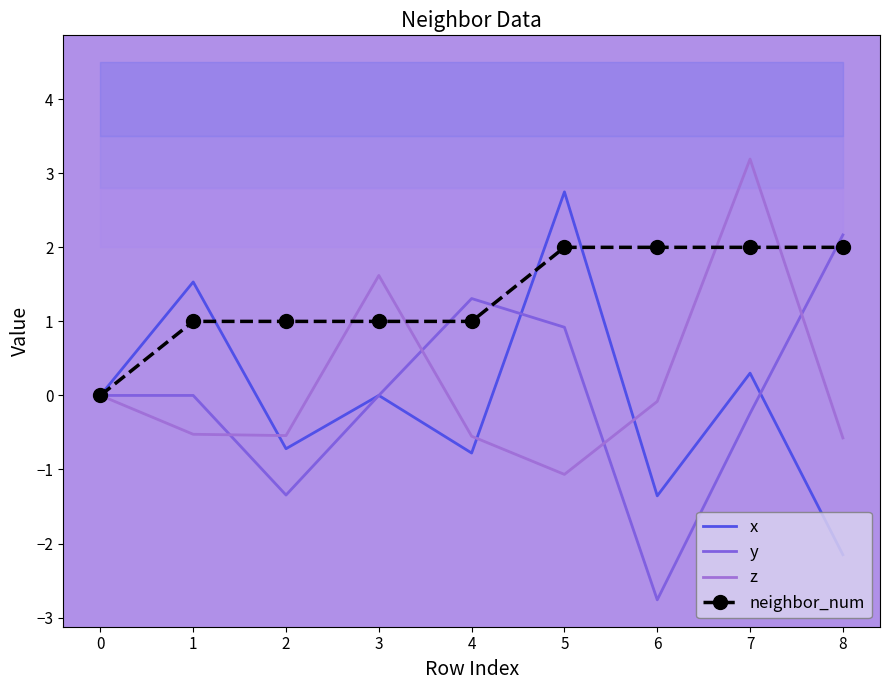

What is the value of the x point at the 3rd from the left?

-0.7